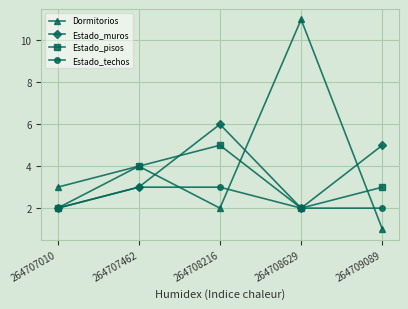

What are all the series names shown in the legend?

Dormitorios, Estado_muros, Estado_pisos, Estado_techos